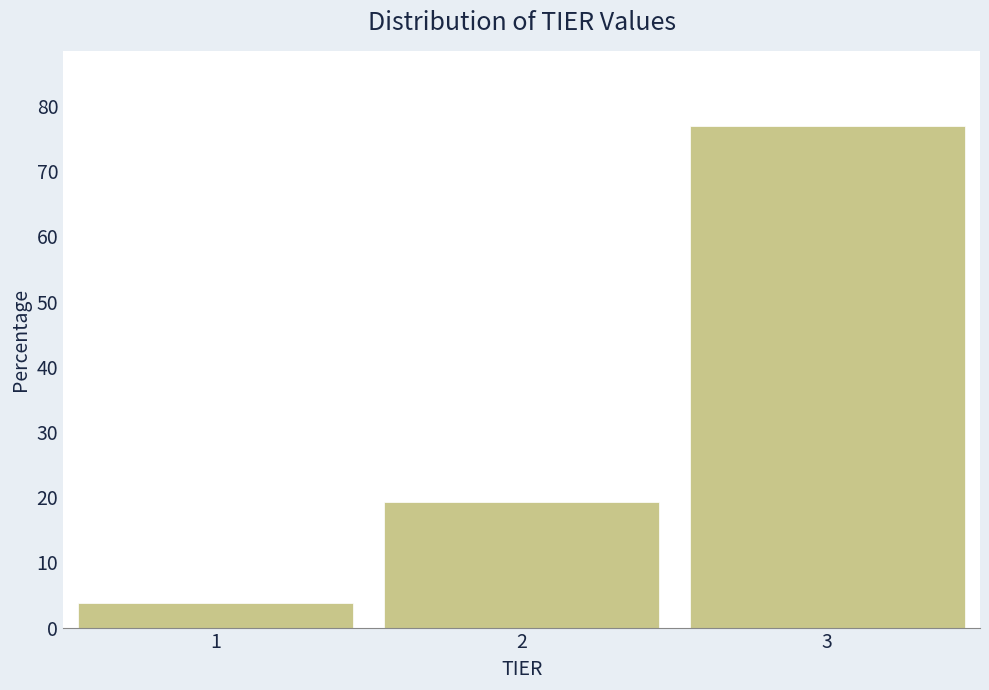

Reading left to right, list all the values displayed in this chart.

1=3.8	2=19.2	3=76.9